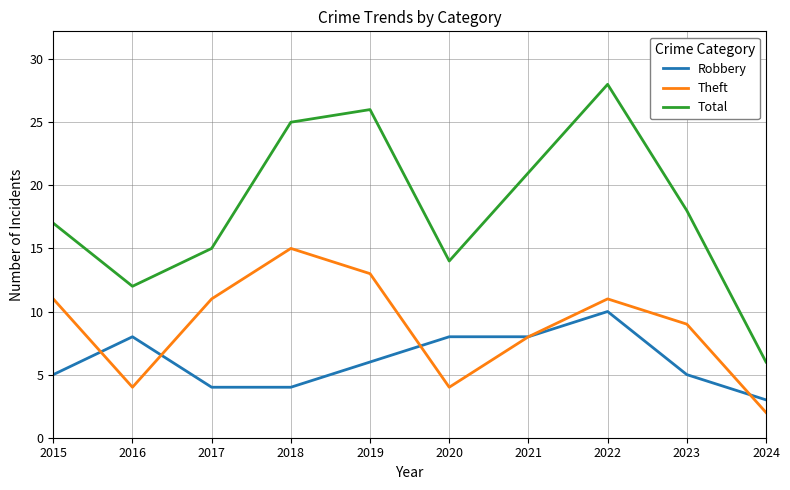

In Total, how many points are higher than both neighbors (excluding endpoints)?

2